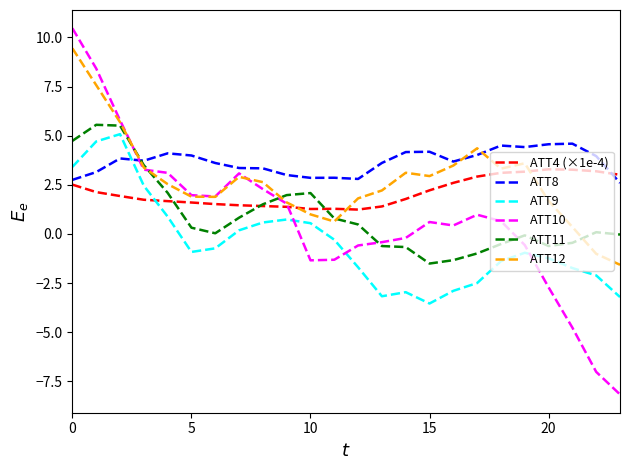

Which series ends up on top after the final intersection of ATT4 (×1e-4) and ATT8?

ATT4 (×1e-4)